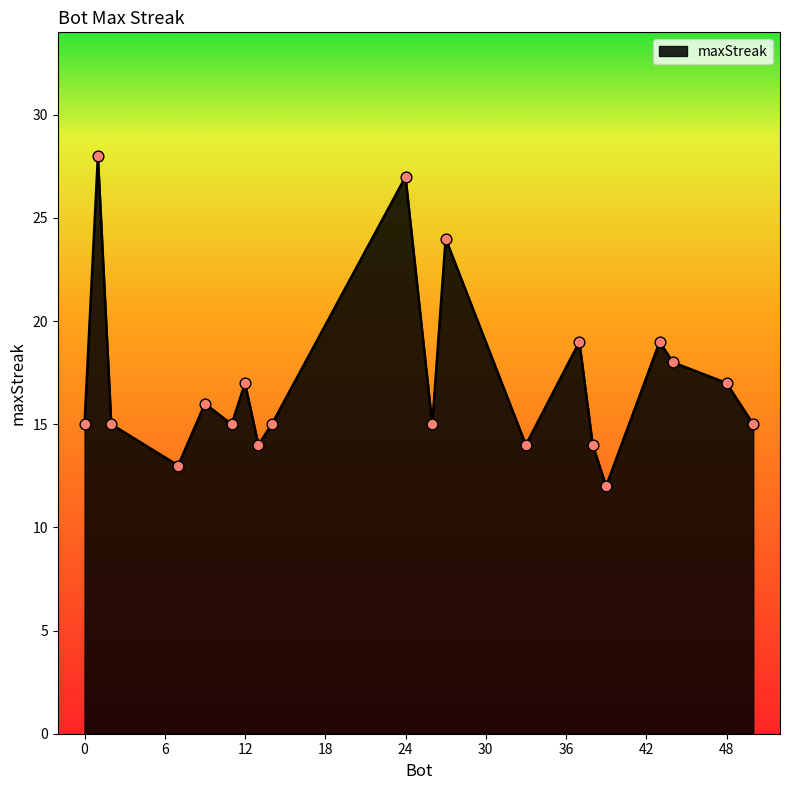

What is the minimum value shown in the chart?

12